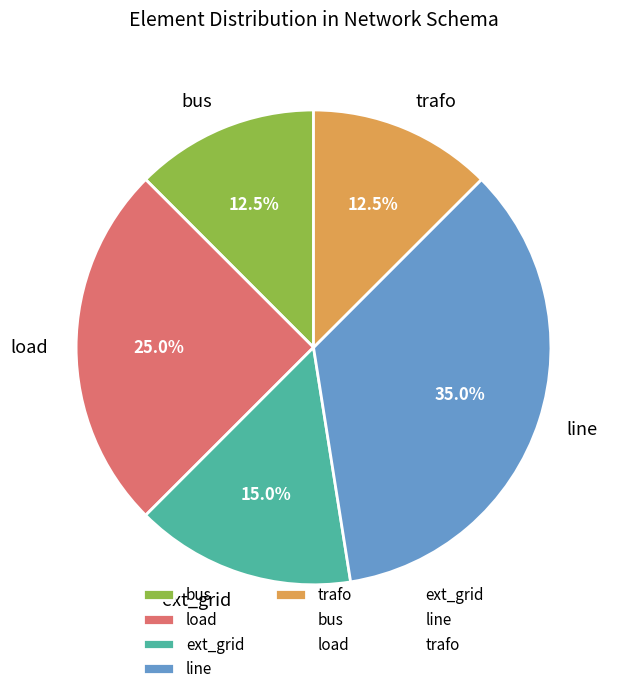

Is it true that load is 25% of the pie?

True